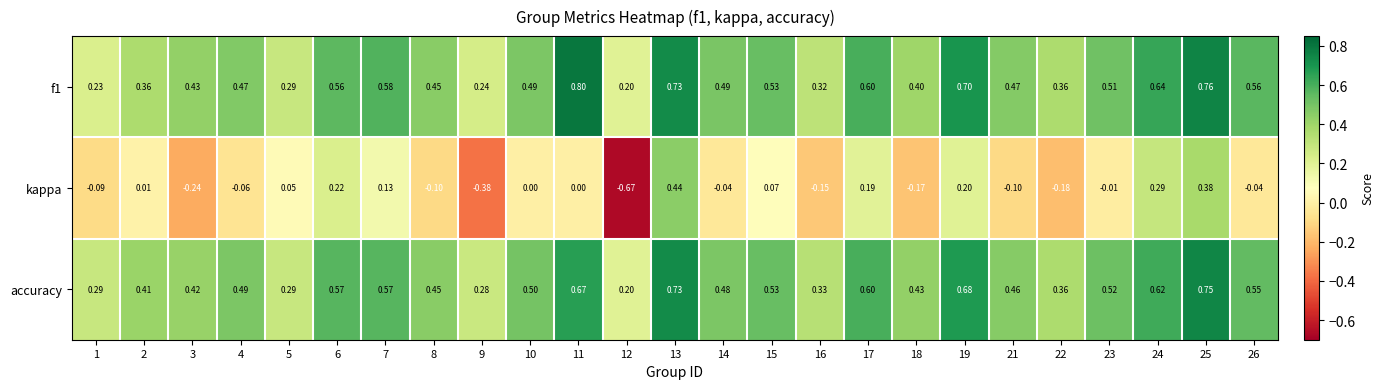

Which series has the largest total across all categories?

accuracy